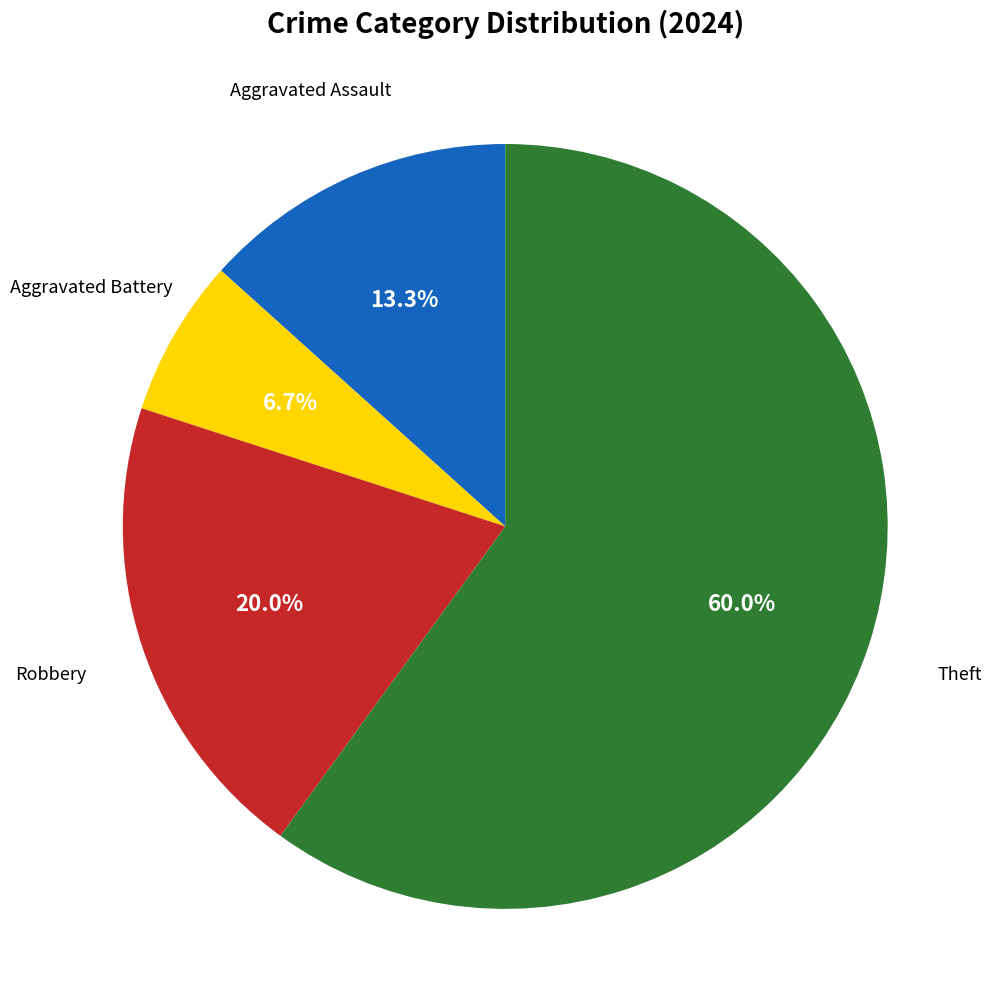

Is there any slice that represents more than half of the pie?

Yes